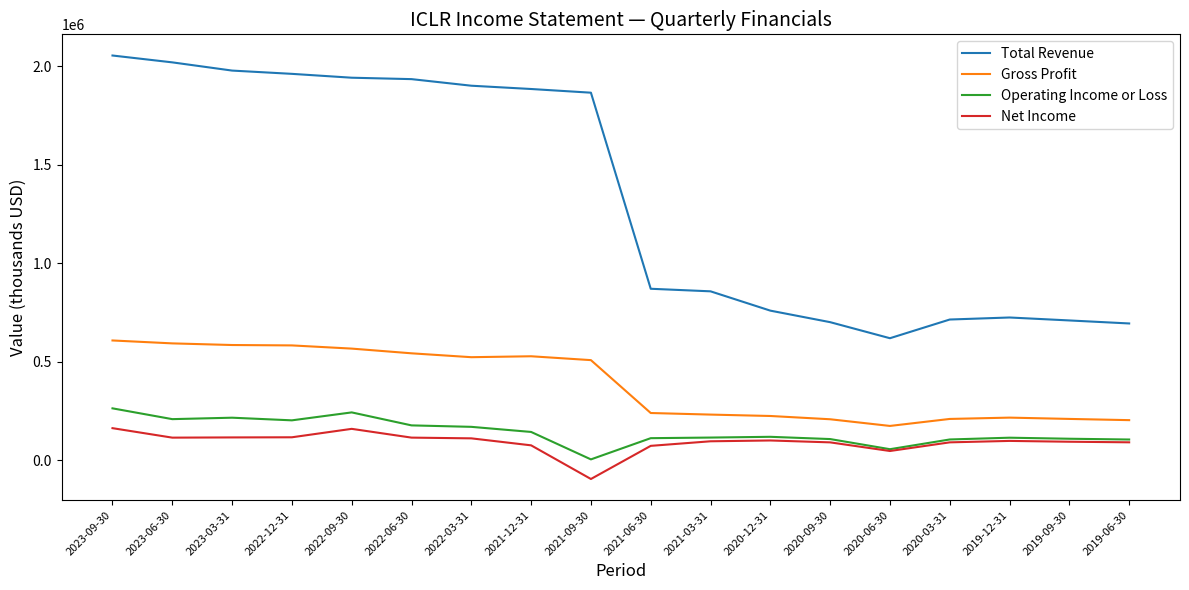

Between 2021-12-31 and 2019-09-30, which series saw the biggest shift?

Total Revenue